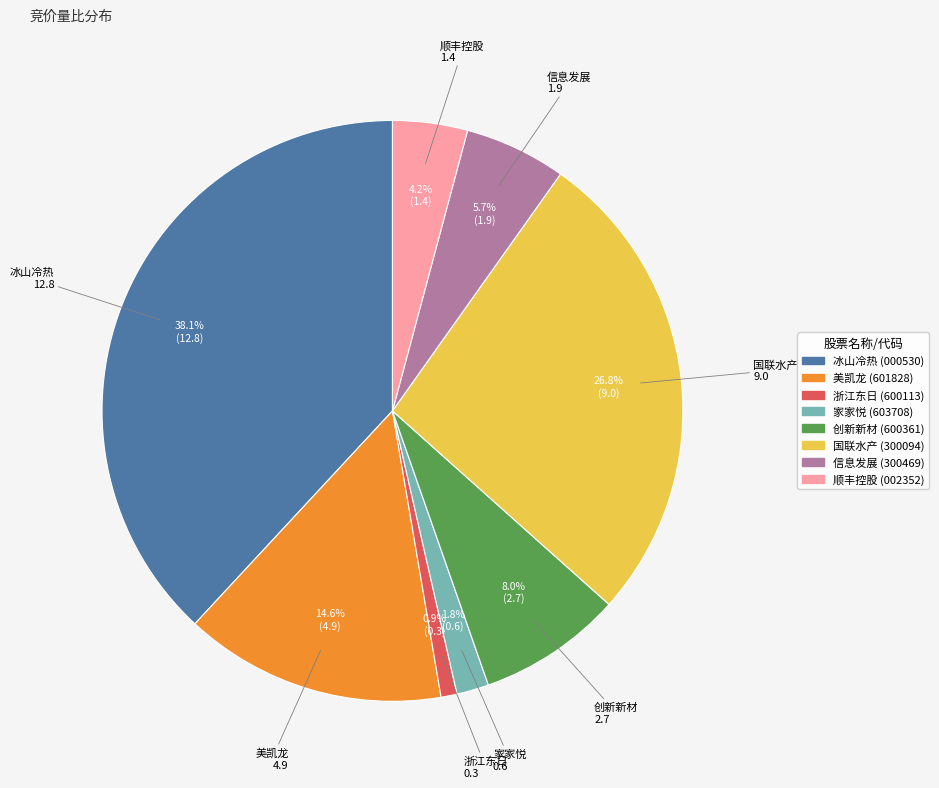

To the nearest percent, what percentage of the pie is 国联水产?

27%